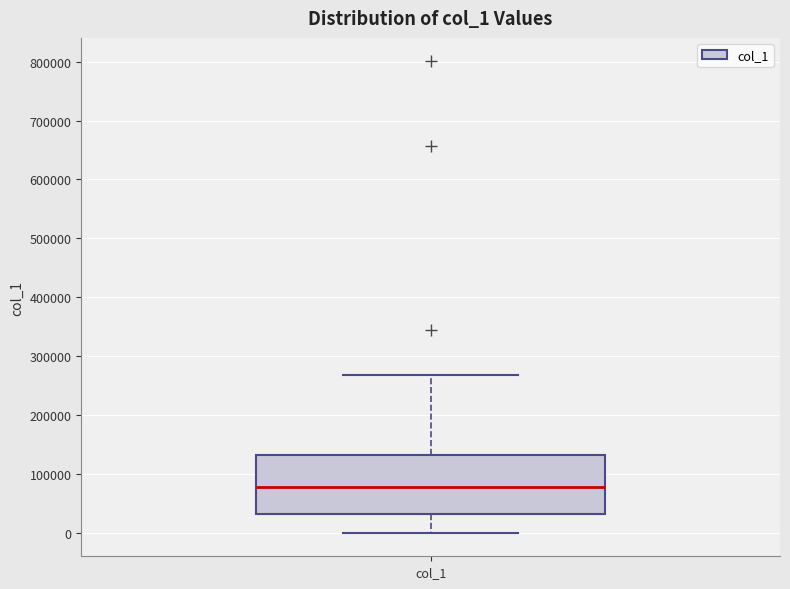

Transcribe this box plot: give where the median line is, the range the box spans, and where the two whiskers end, as read against the y-axis. The values are not printed on the chart, so give them approximately, as read against the axis.

median 80000, box 30000 to 130000, whiskers 0 to 270000